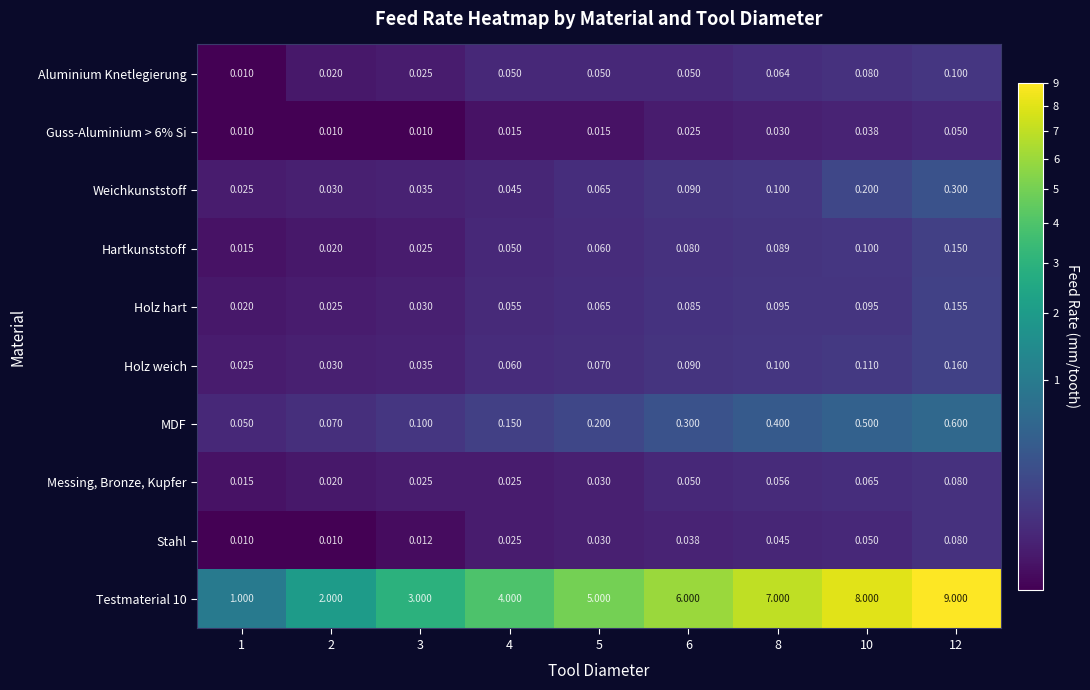

Is the value of Holz weich at 8 greater than the value of Holz hart at 6?

Yes